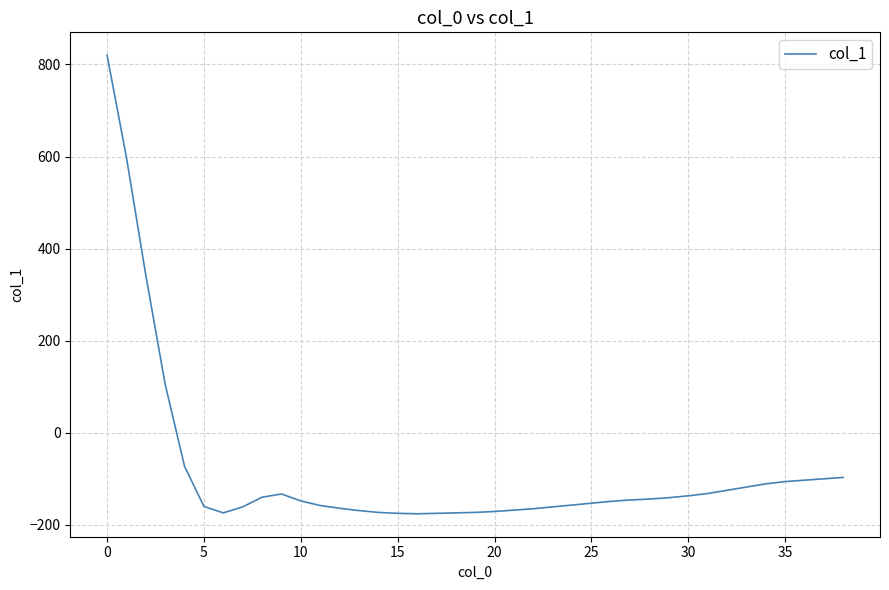

What is the difference between the maximum and minimum values?

996